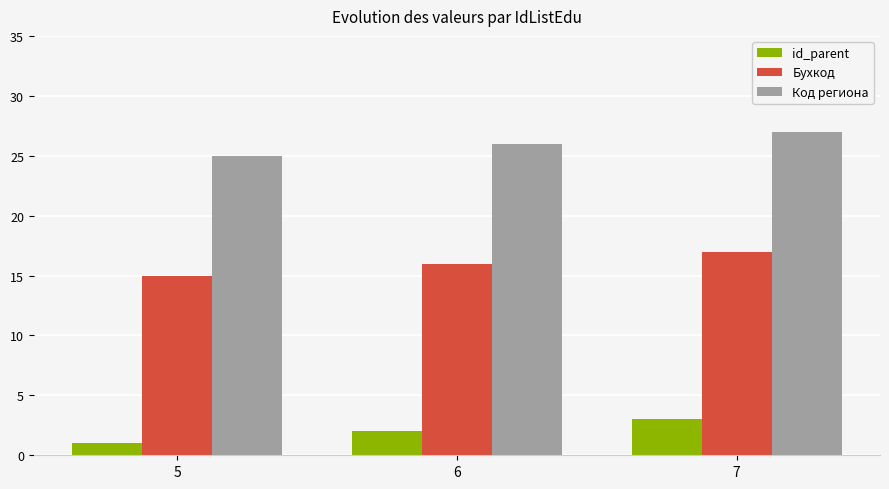

What is the difference between the highest and lowest values at 5?

24